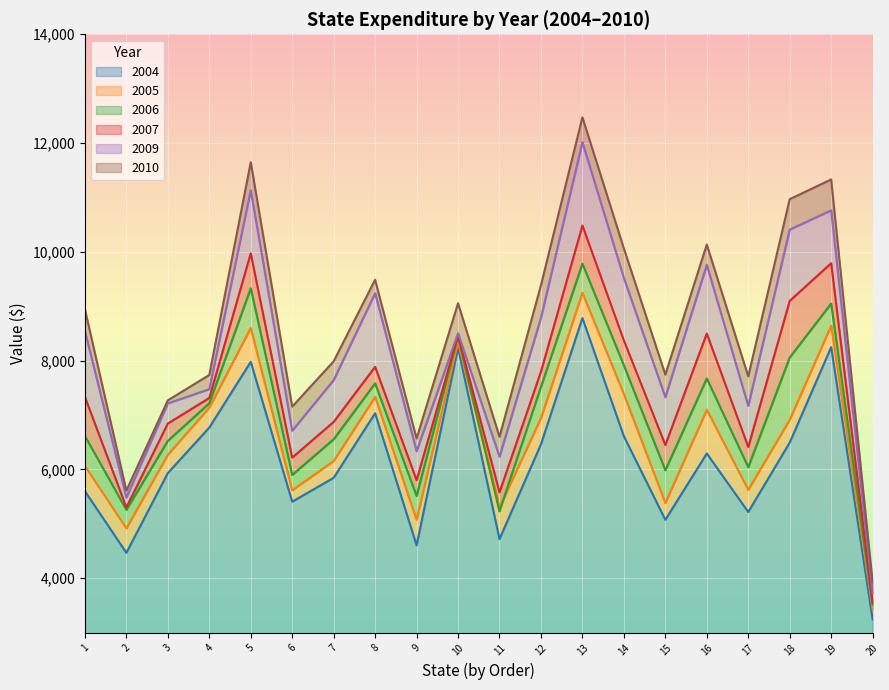

The value of 2004 at 8 is 11485. True or false?

False